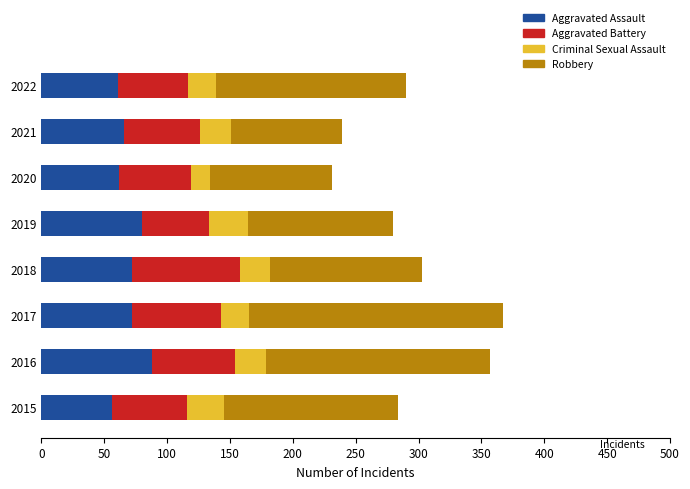

What is the total value across all series at 2021?

239